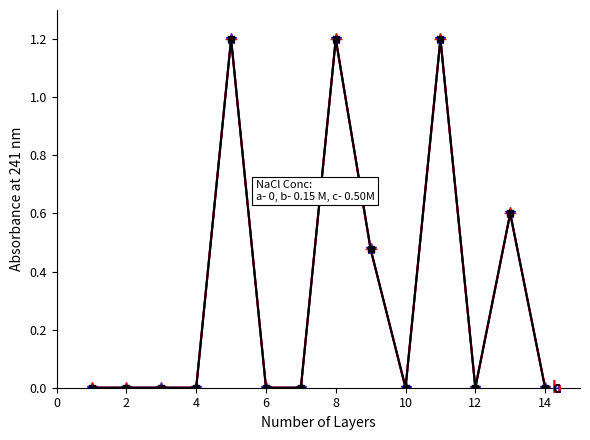

Does the chart have visible grid lines?

No